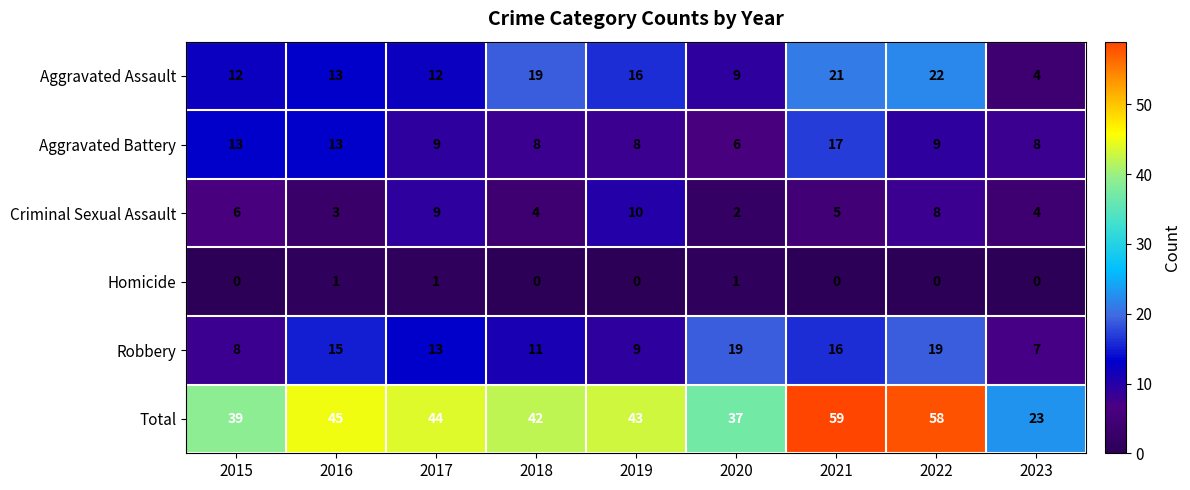

What is the difference between the maximum and minimum values in the Criminal Sexual Assault series?

8